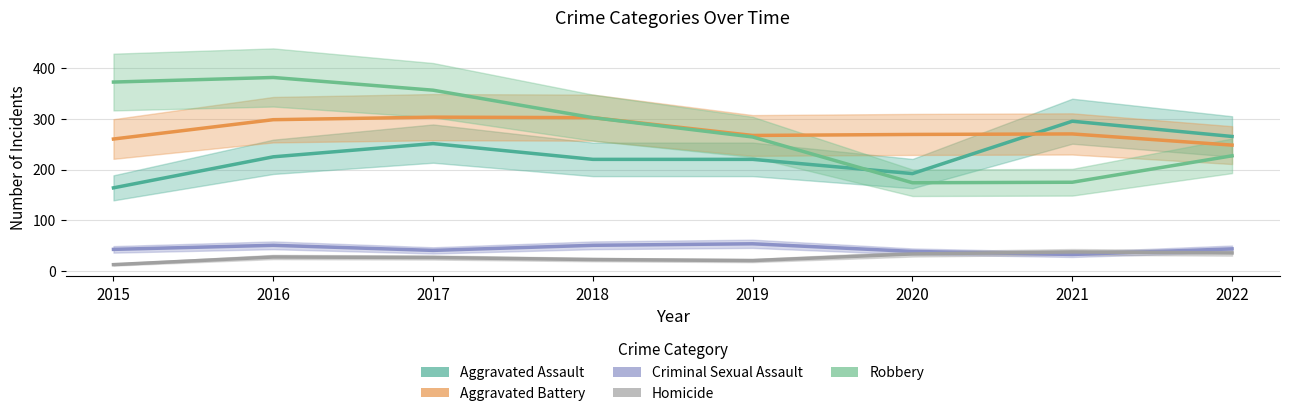

What is the value of the Homicide point at the 5th from the left?

21